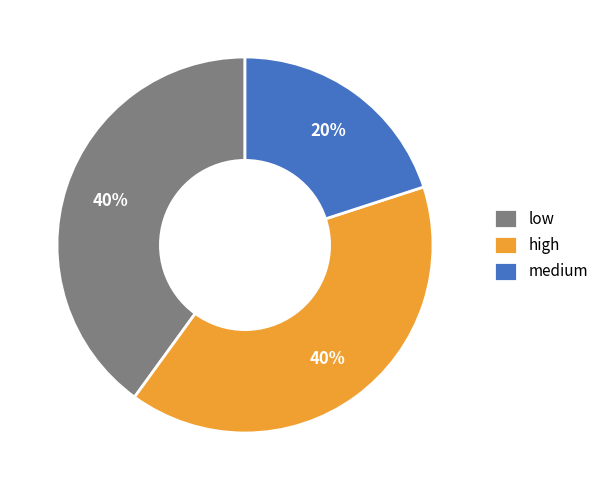

To the nearest percent, what is the difference between the largest and smallest slice percentages?

20%